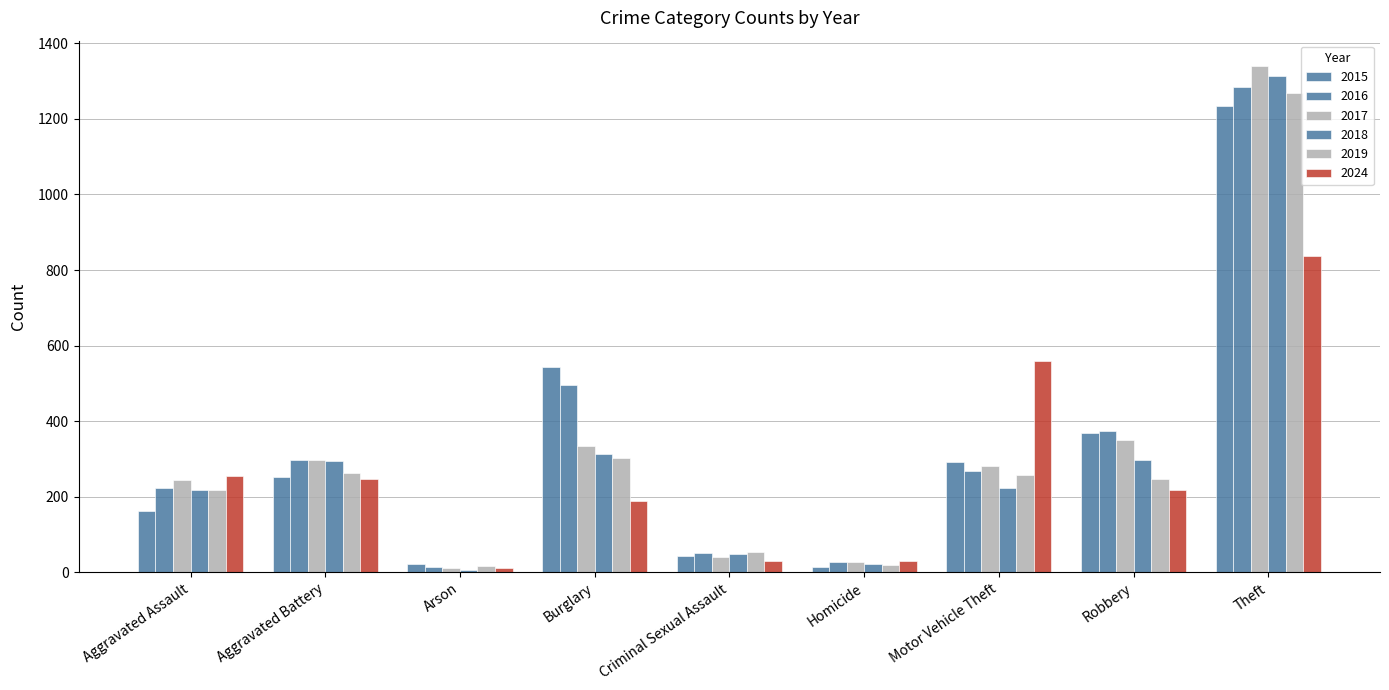

Which series has the largest range (max minus min)?

2017